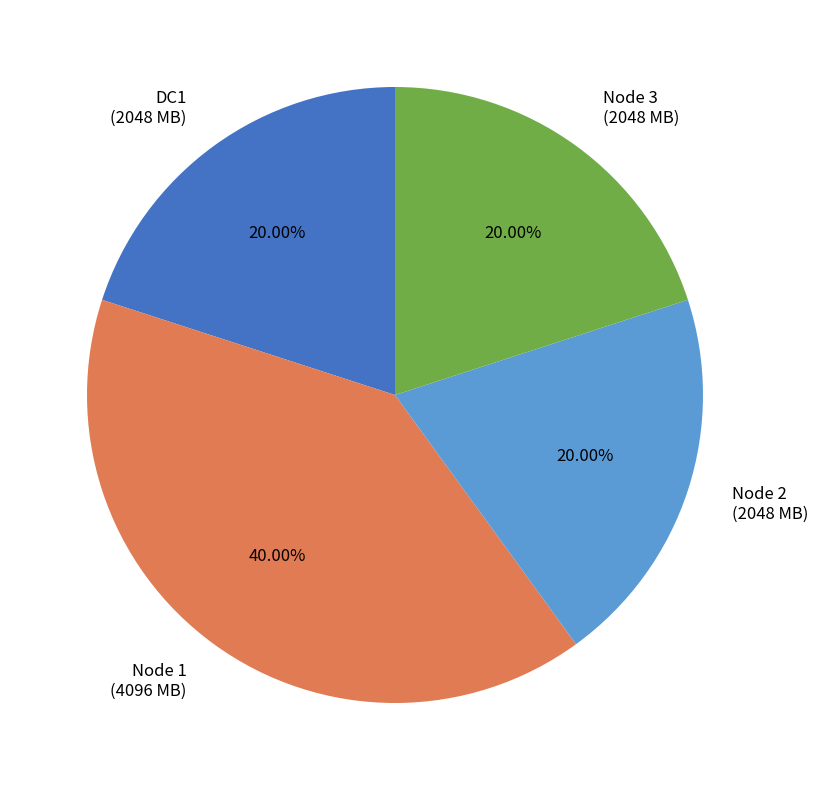

To the nearest percent, what percentage of the pie is Node 1?

40%